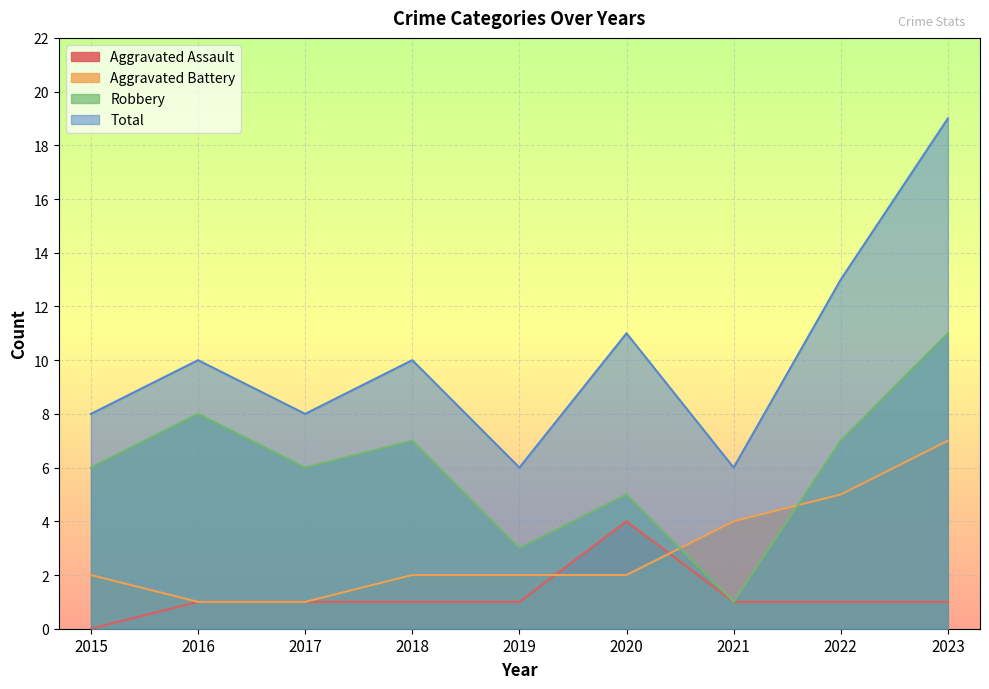

How many categories are shown in the chart?

9